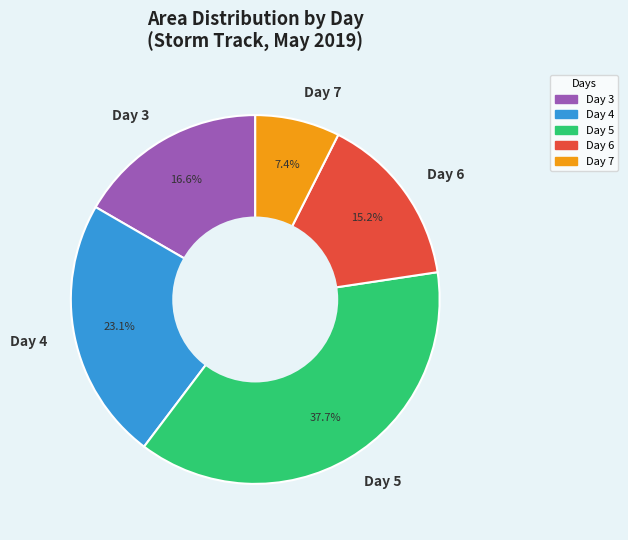

To the nearest percent, what is the difference between the largest and smallest slice percentages?

30%